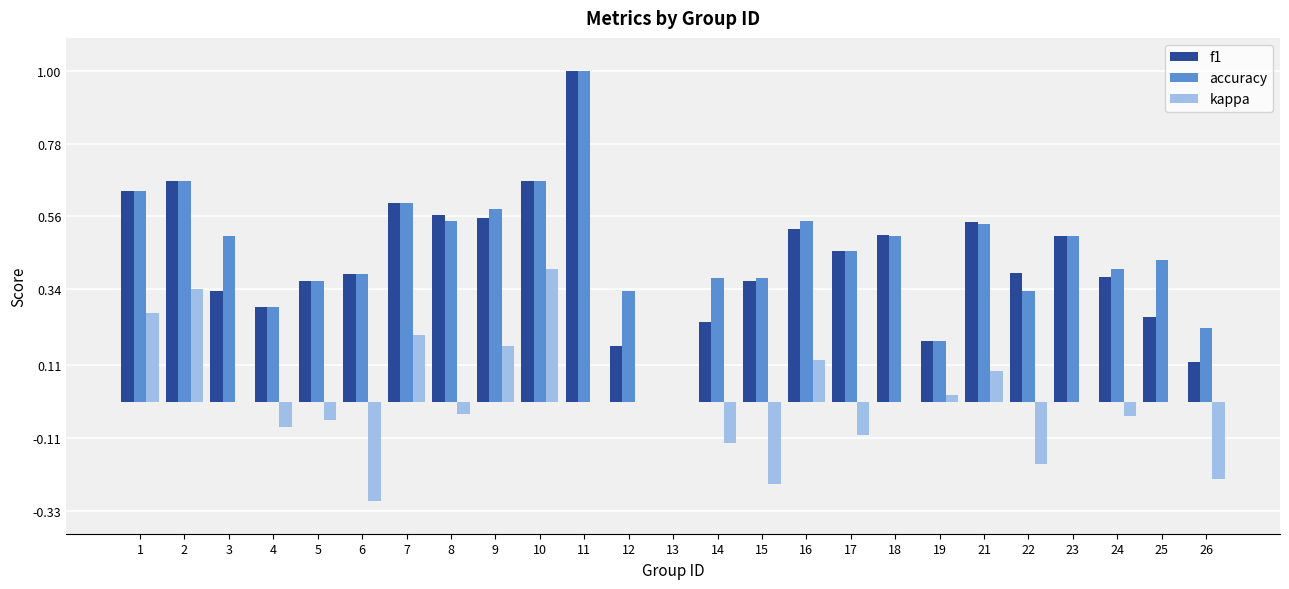

What is the maximum value shown in the chart?

1.0